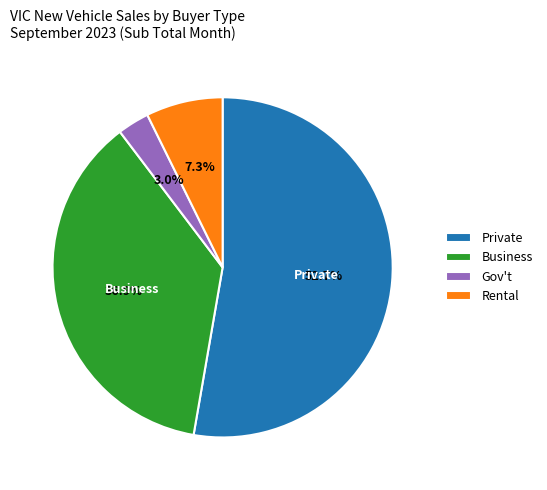

Rank the categories by value from lowest to highest.

Gov't, Rental, Business, Private